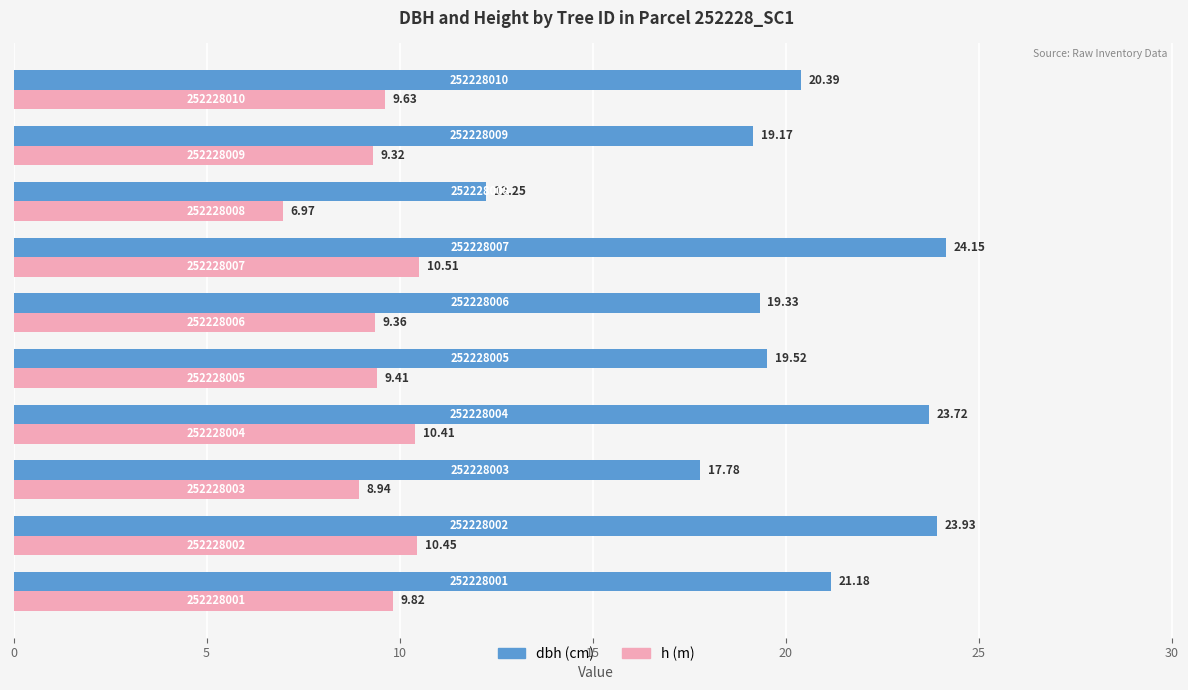

Count the number of data series in this chart.

2